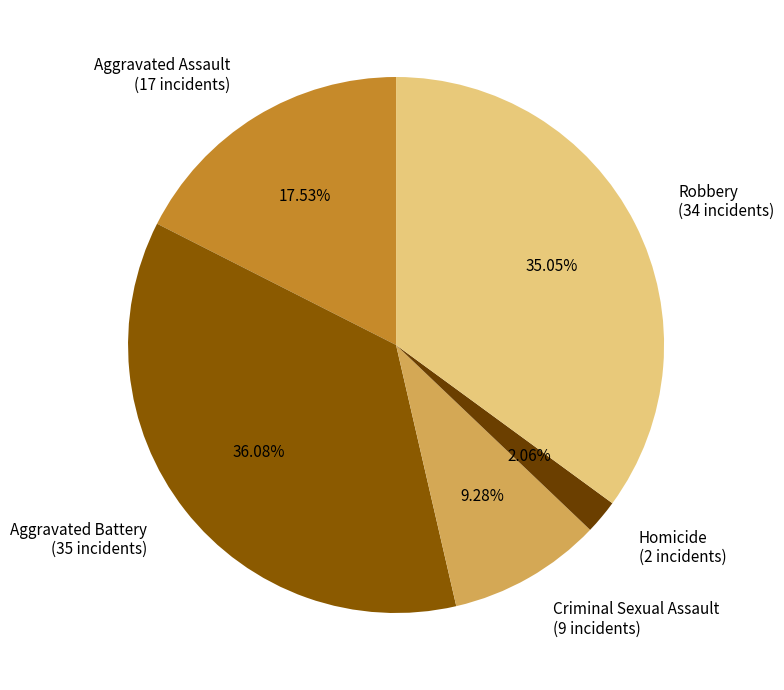

Which has a higher value, Aggravated Assault or Robbery?

Robbery